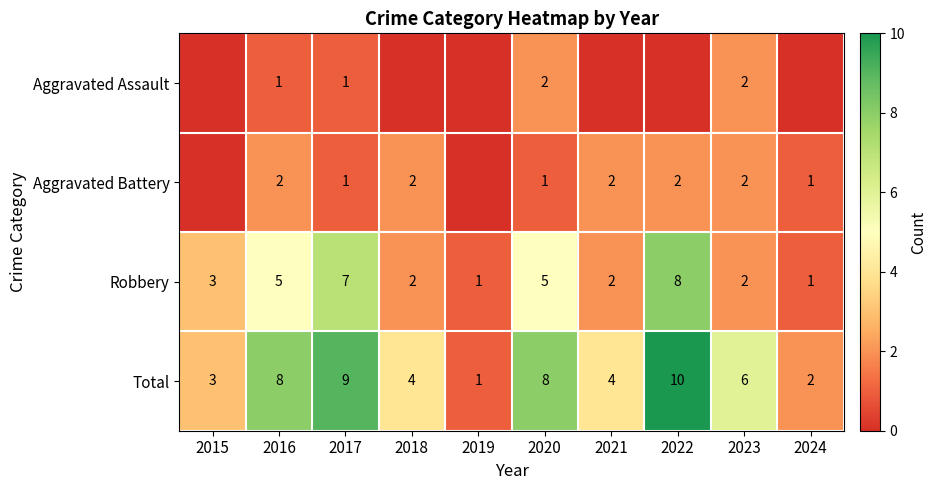

At how many categories does at least one series exceed 5?

5